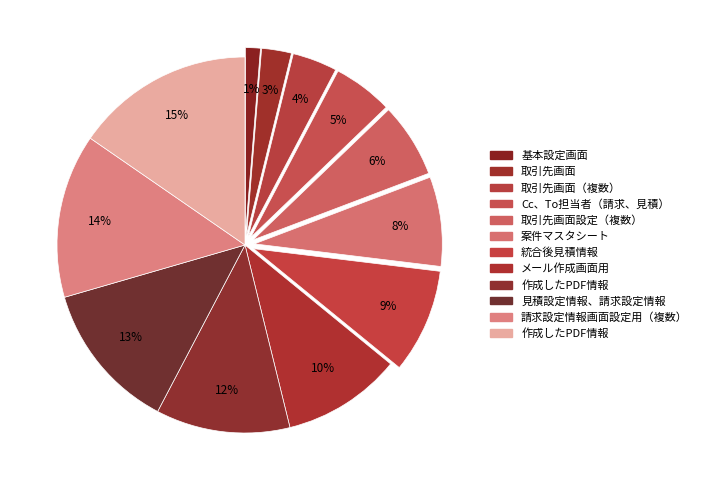

Count the number of slices in the pie.

12